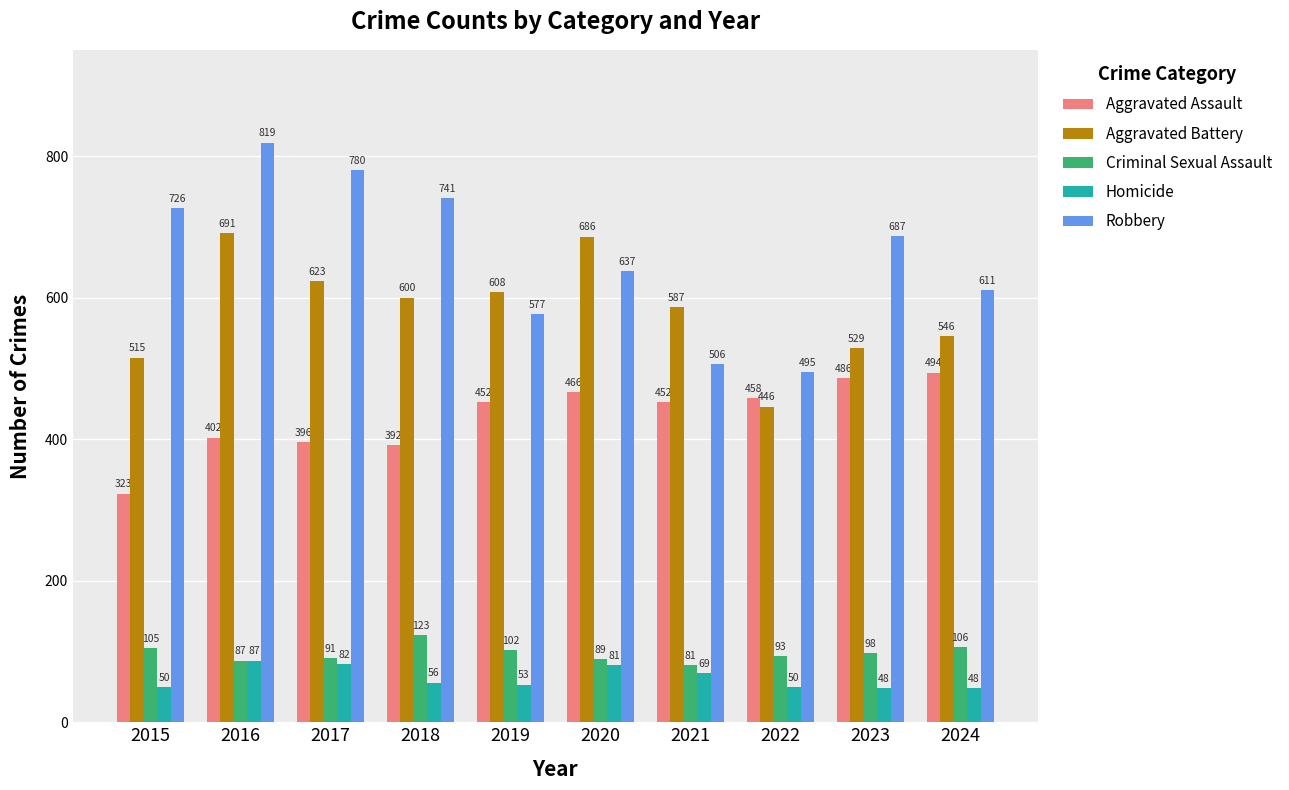

Is it true that Robbery equals 896 at 2019?

False